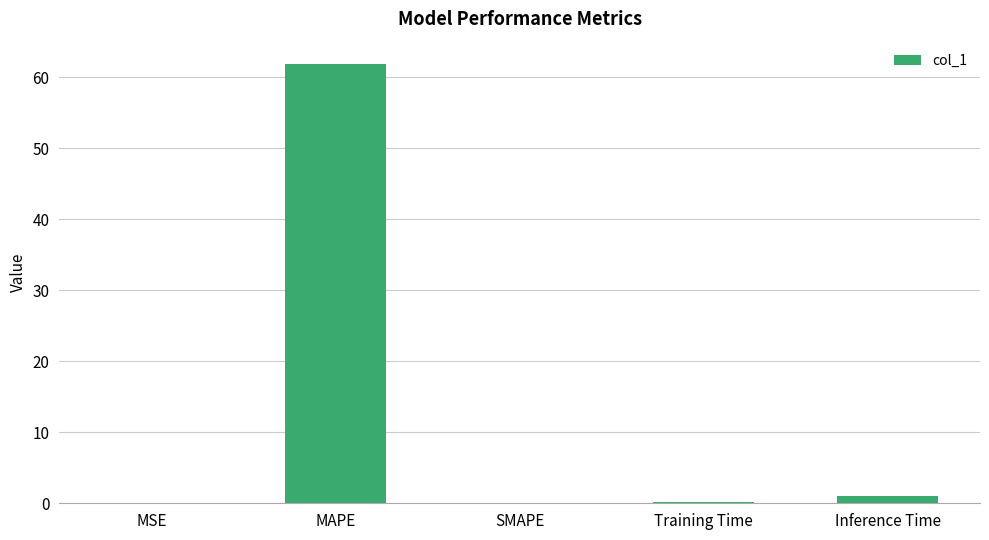

The value at SMAPE is 0.0. True or false?

True